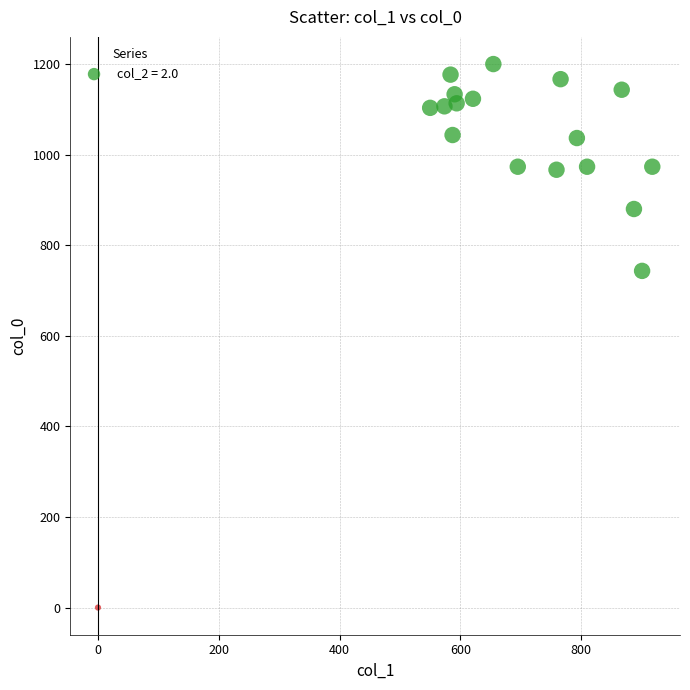

What is the range of Y values (max minus min)?

1200.0